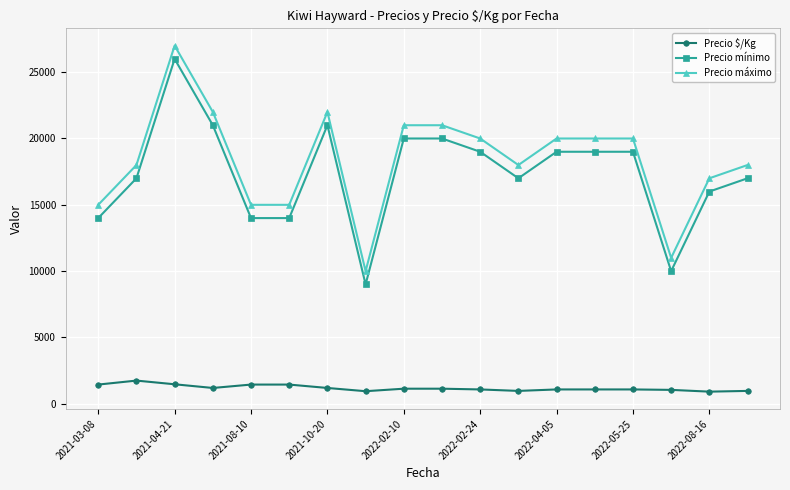

What is the difference between the maximum and second lowest values in the Precio mínimo series?

16000